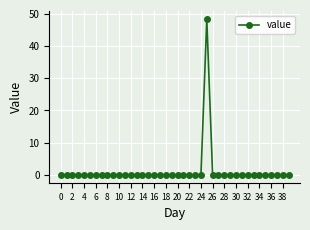

True or false: there are more than 0 points higher than both neighbors.

True